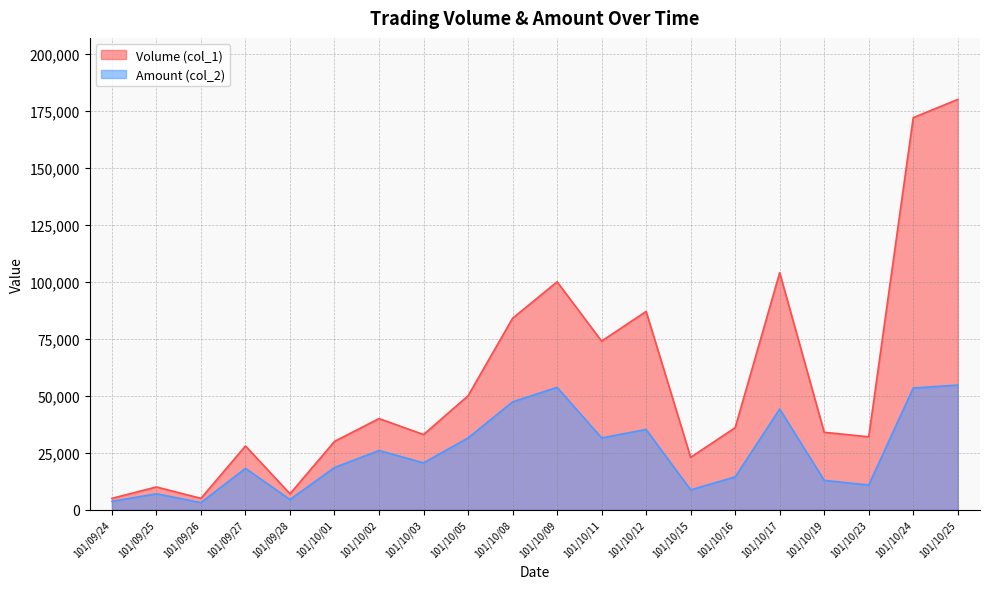

What is the total value across all series at 101/09/26?

8150